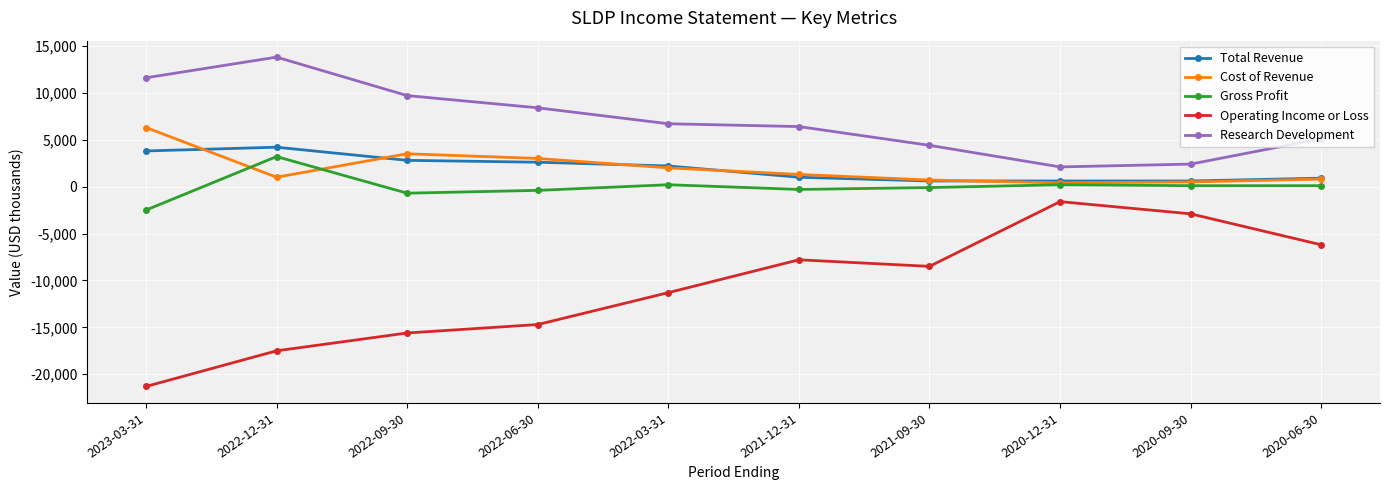

What is the value of the Operating Income or Loss point at the 10th from the left?

-6200